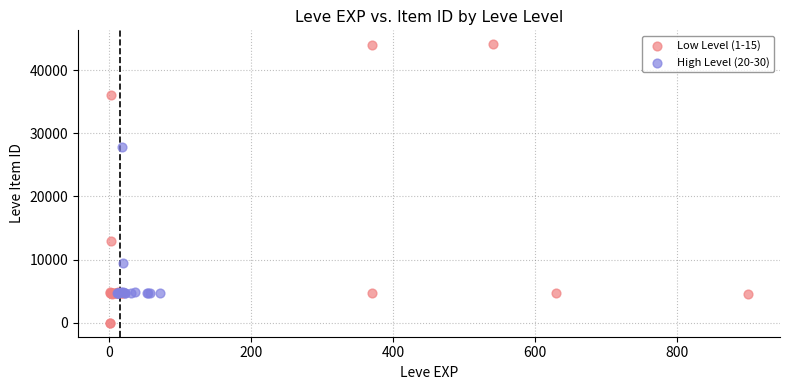

Which series reaches the maximum Y coordinate?

Low Level (1-15)